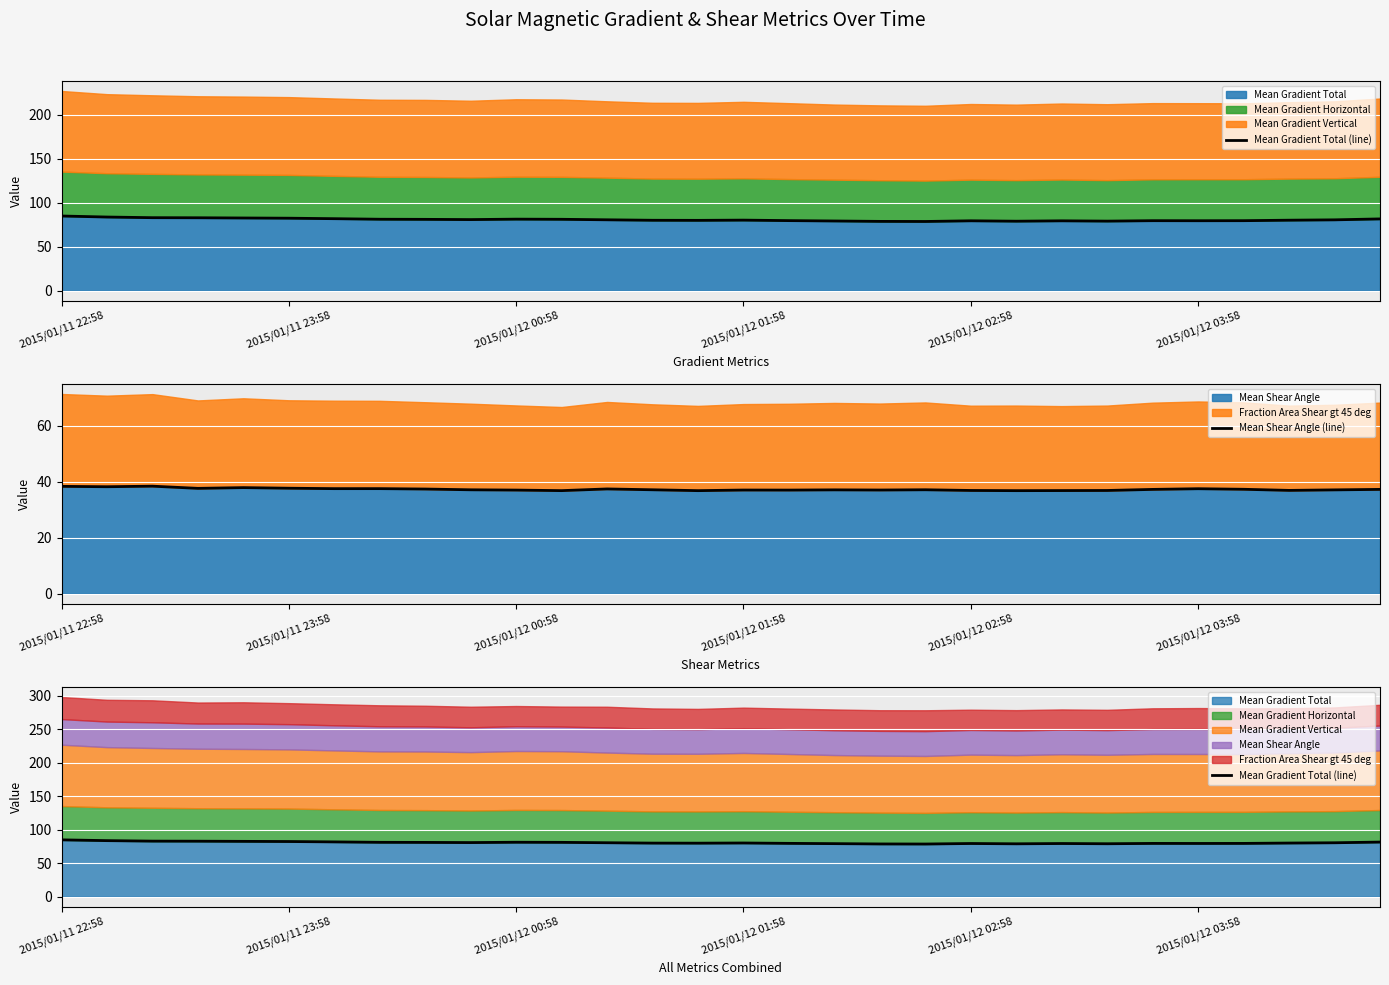

What is the difference between the Mean Gradient Total (line) values at 13 and 2015/01/12 03:58?

2.4